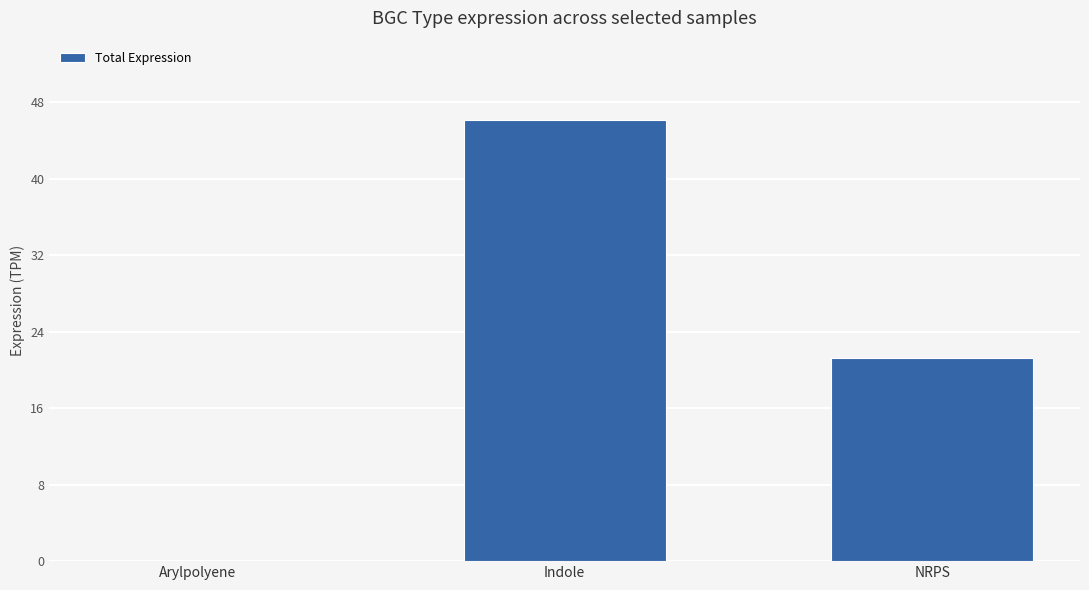

The value at Indole is 81.4. True or false?

False